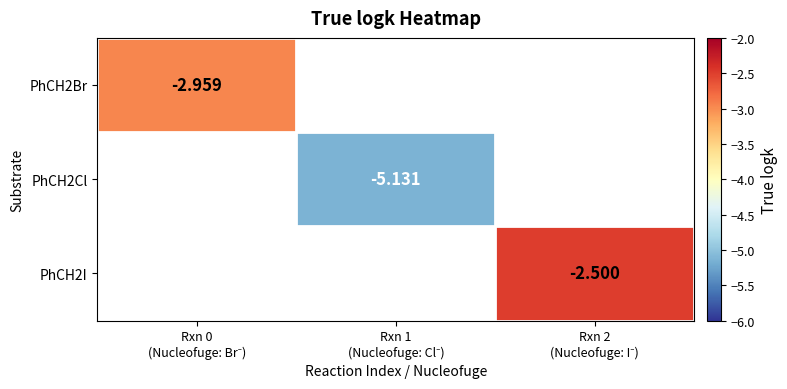

Count the number of categories in the chart.

3